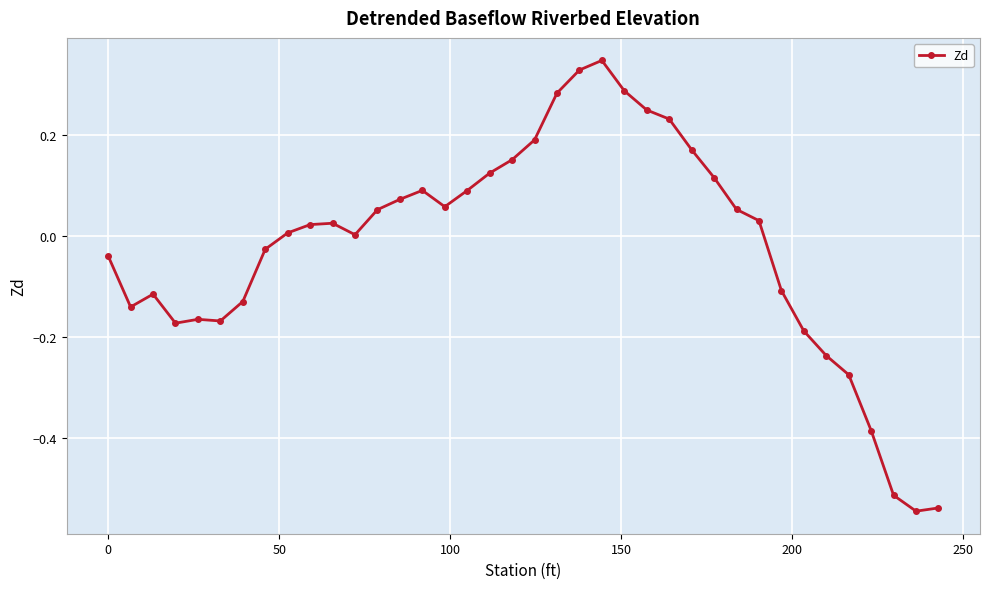

True or false: the data has more than 2 interior local peaks.

True